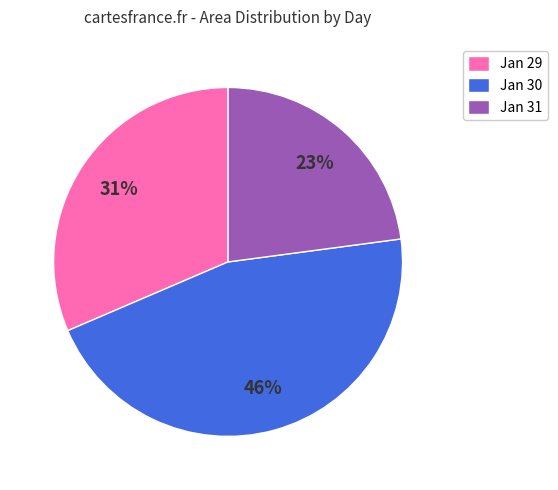

What percentage is the Jan 31 slice, to the nearest percent?

23%